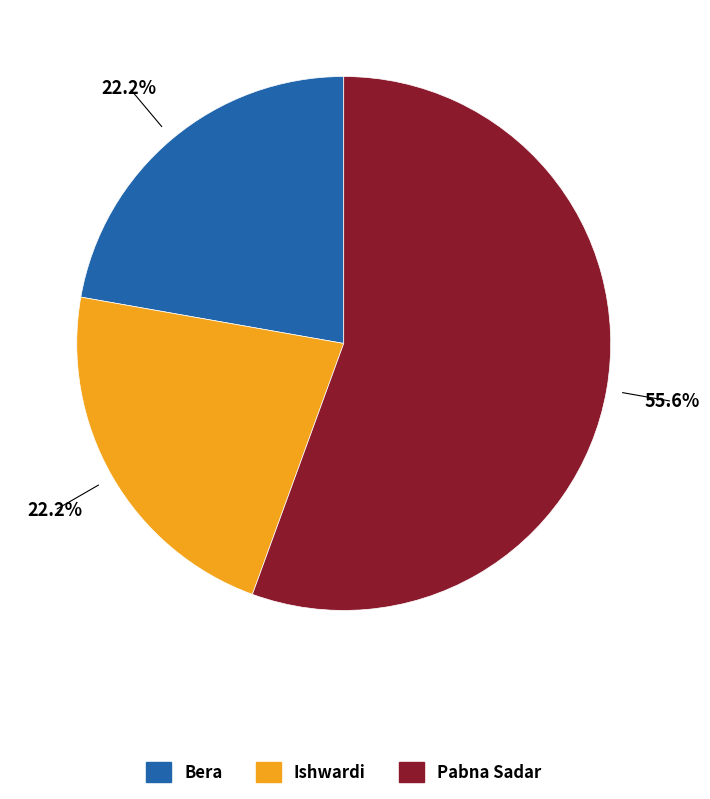

Which slice represents more than half of the pie?

Pabna Sadar